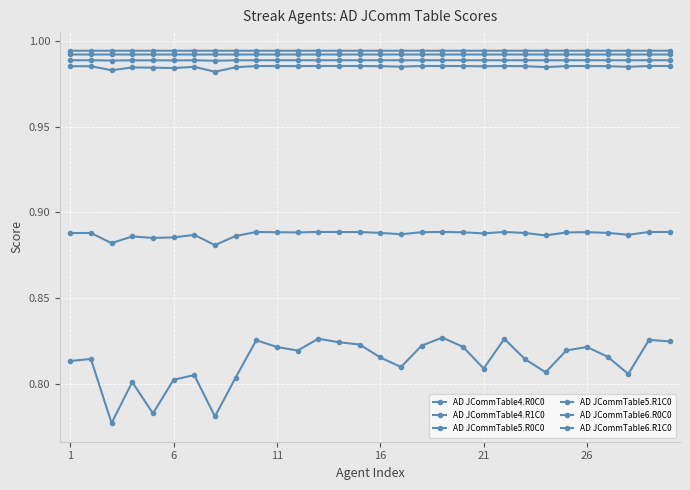

How many distinct data groups are displayed?

6